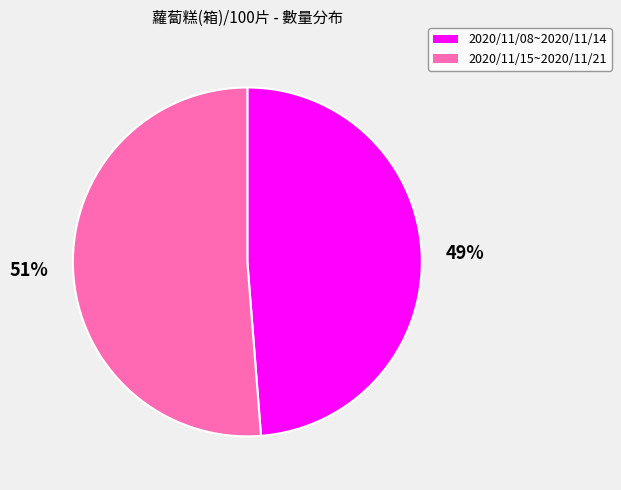

Is it true that 2020/11/08~2020/11/14 is 49% of the pie?

True